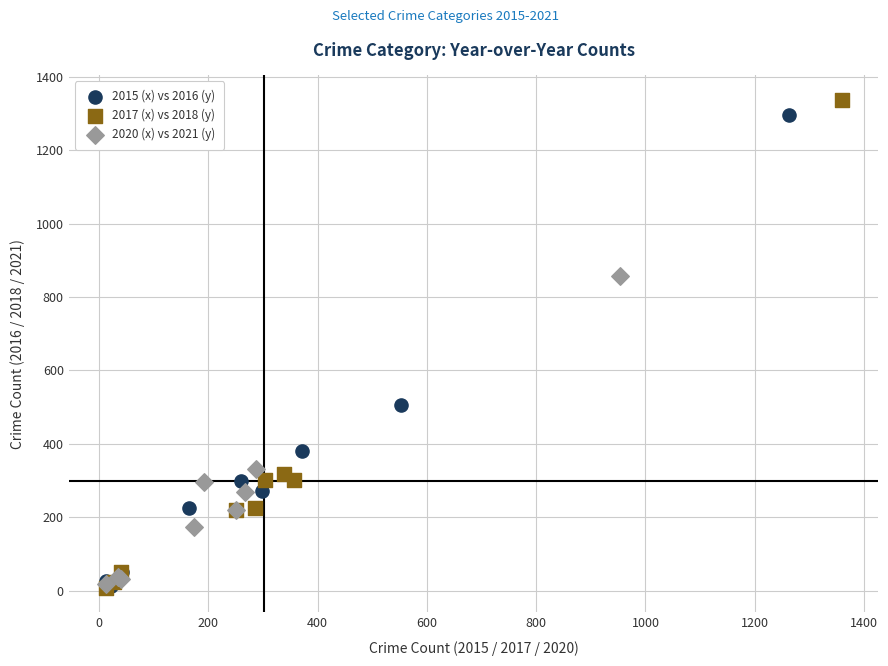

Which series has the widest spread of Y values?

2017 (x) vs 2018 (y)